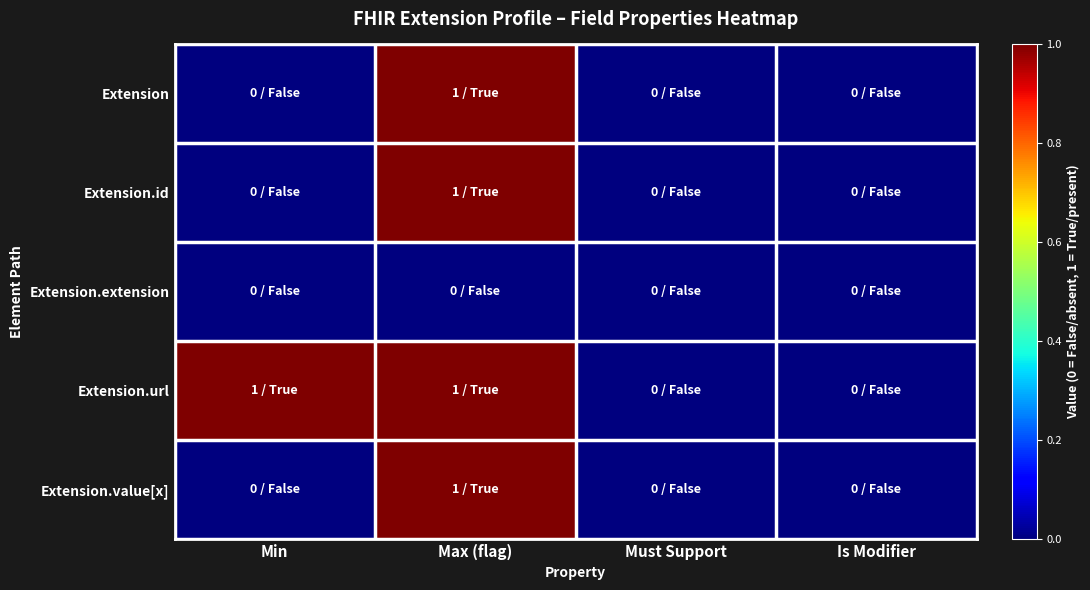

Which series has the largest total across all categories?

Extension.url